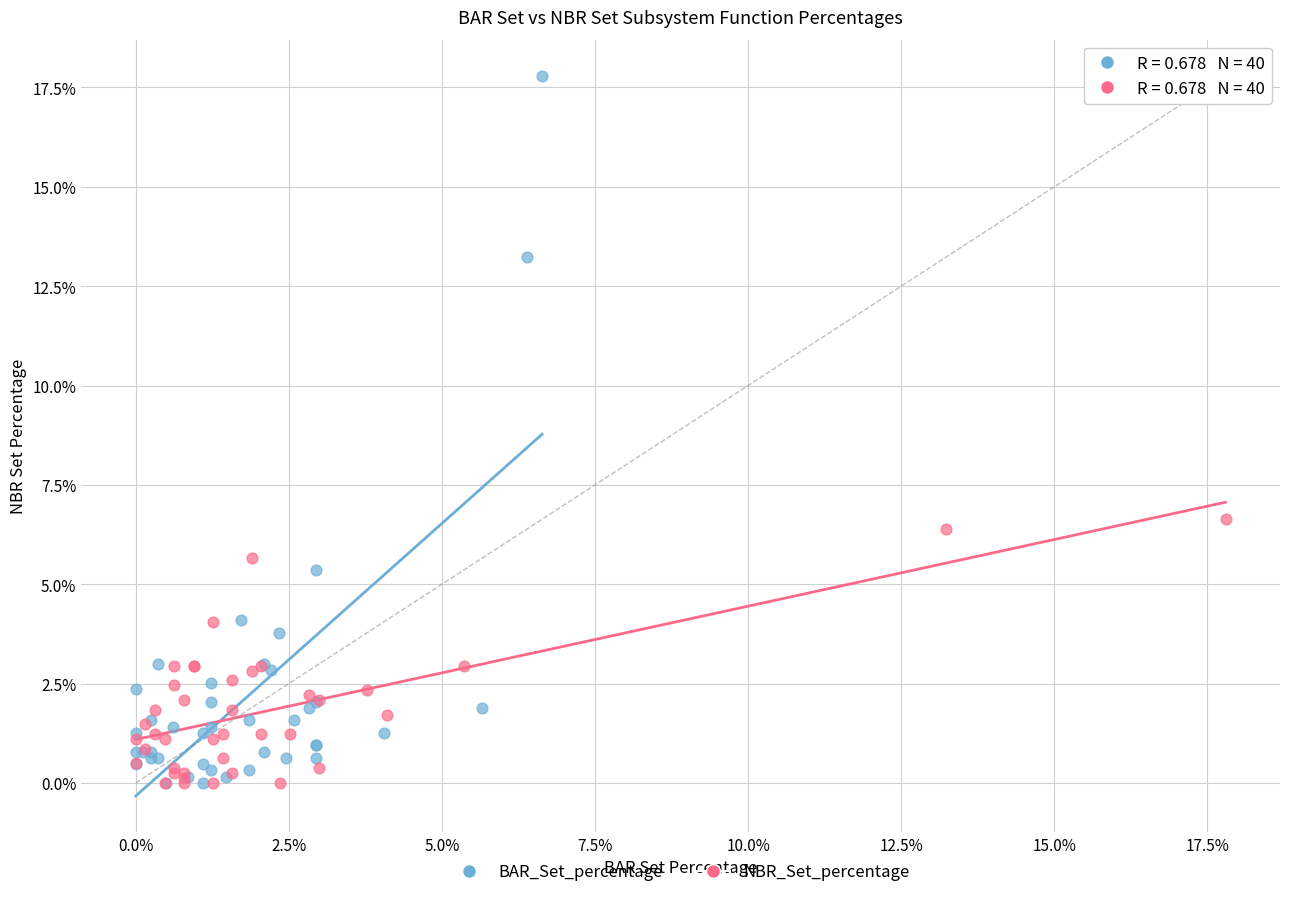

Which series has the widest spread of Y values?

BAR_Set_percentage